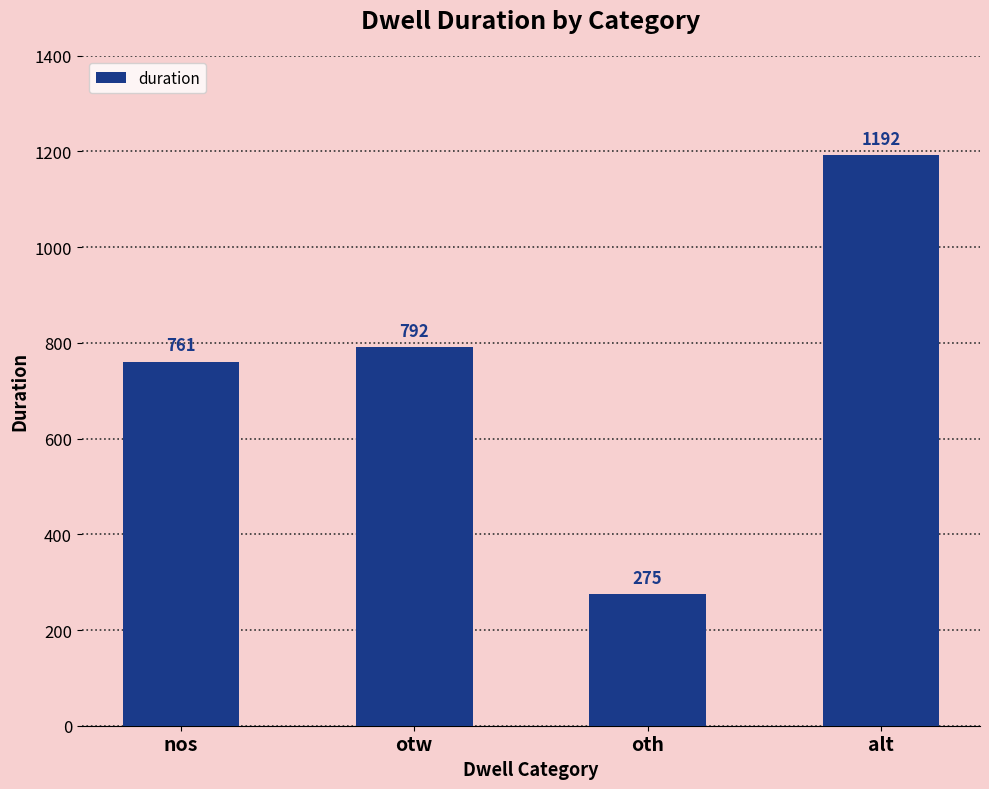

What is the change in value from otw to oth?

-517